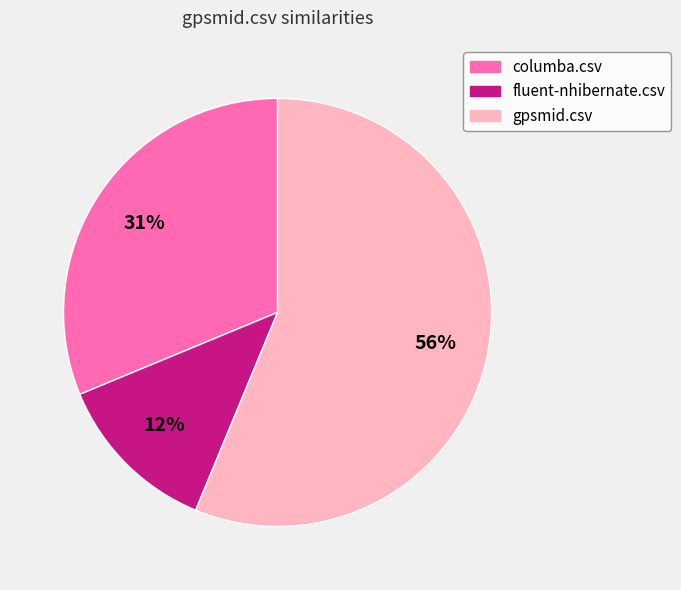

To the nearest percent, what is the difference between the largest and smallest slice percentages?

44%